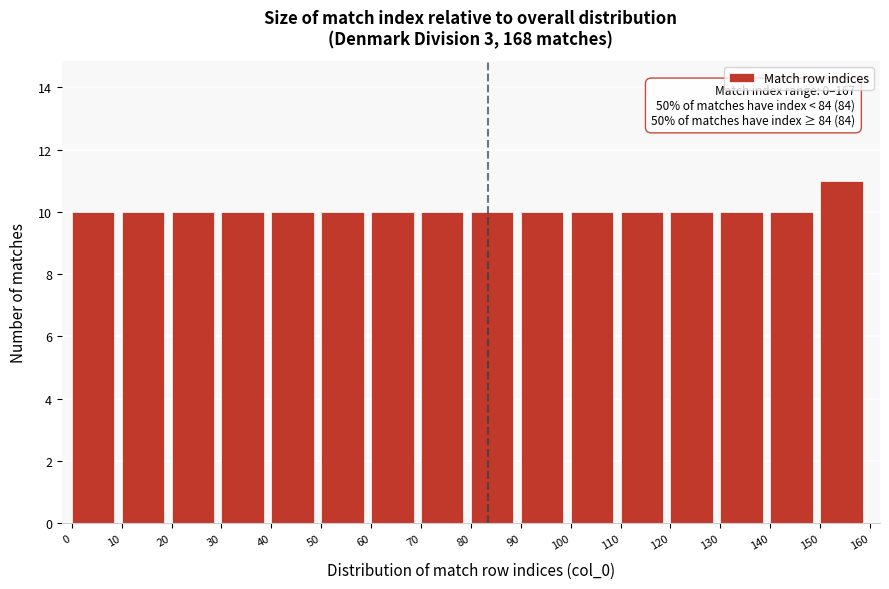

Which range on the x-axis has the tallest bar?

150 to 160